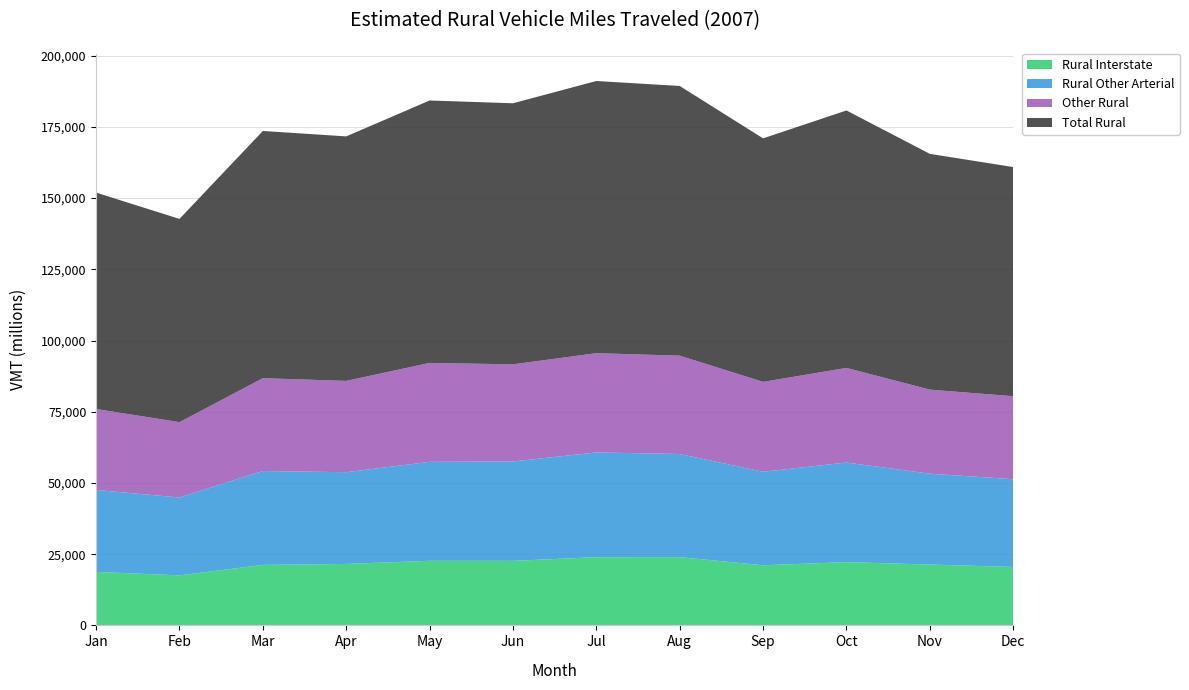

Reading left to right, what are all the values shown in this chart?

Rural Interstate: Jan=18777	Feb=17560	Mar=21234	Apr=21577	May=22679	Jun=22653	Jul=23950	Aug=23963	Sep=21103	Oct=22209	Nov=21354	Dec=20520
Rural Other Arterial: Jan=28782	Feb=27343	Mar=32965	Apr=32211	May=34736	Jun=34899	Jul=36762	Aug=36214	Sep=32838	Oct=34963	Nov=31912	Dec=30800
Other Rural: Jan=28410	Feb=26447	Mar=32590	Apr=32049	May=34724	Jun=34098	Jul=34849	Aug=34512	Sep=31551	Oct=33216	Nov=29505	Dec=29133
Total Rural: Jan=75970	Feb=71351	Mar=86789	Apr=85837	May=92139	Jun=91650	Jul=95561	Aug=94689	Sep=85491	Oct=90387	Nov=82771	Dec=80453